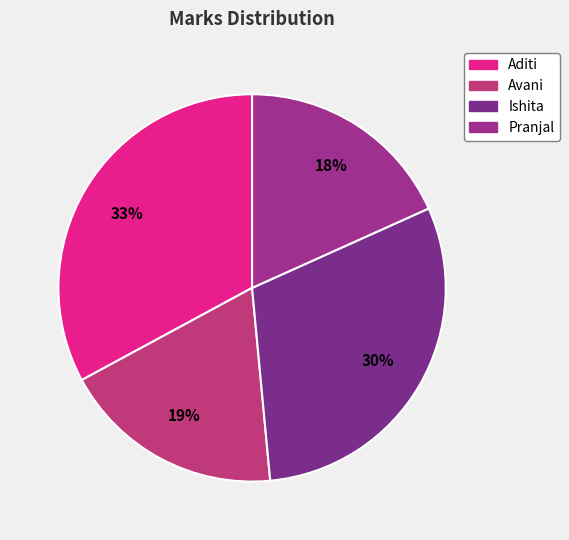

Is the sum of Pranjal and Aditi greater than half?

Yes